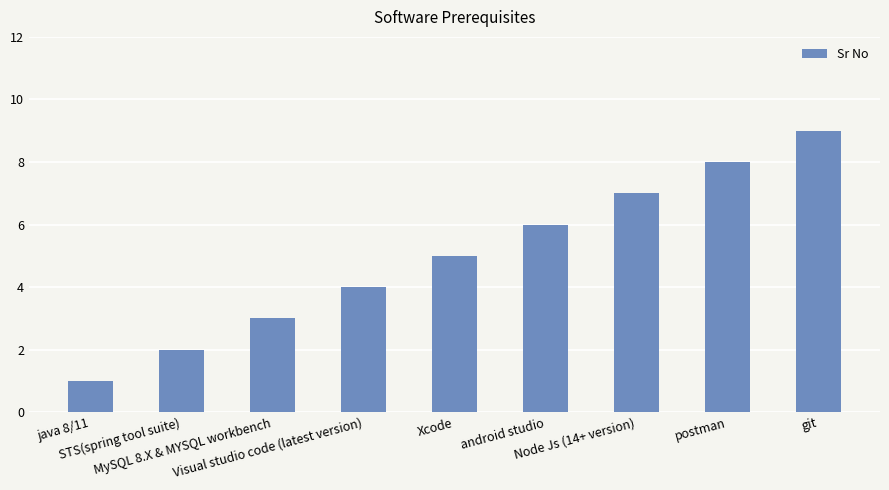

How many values are below 5?

4